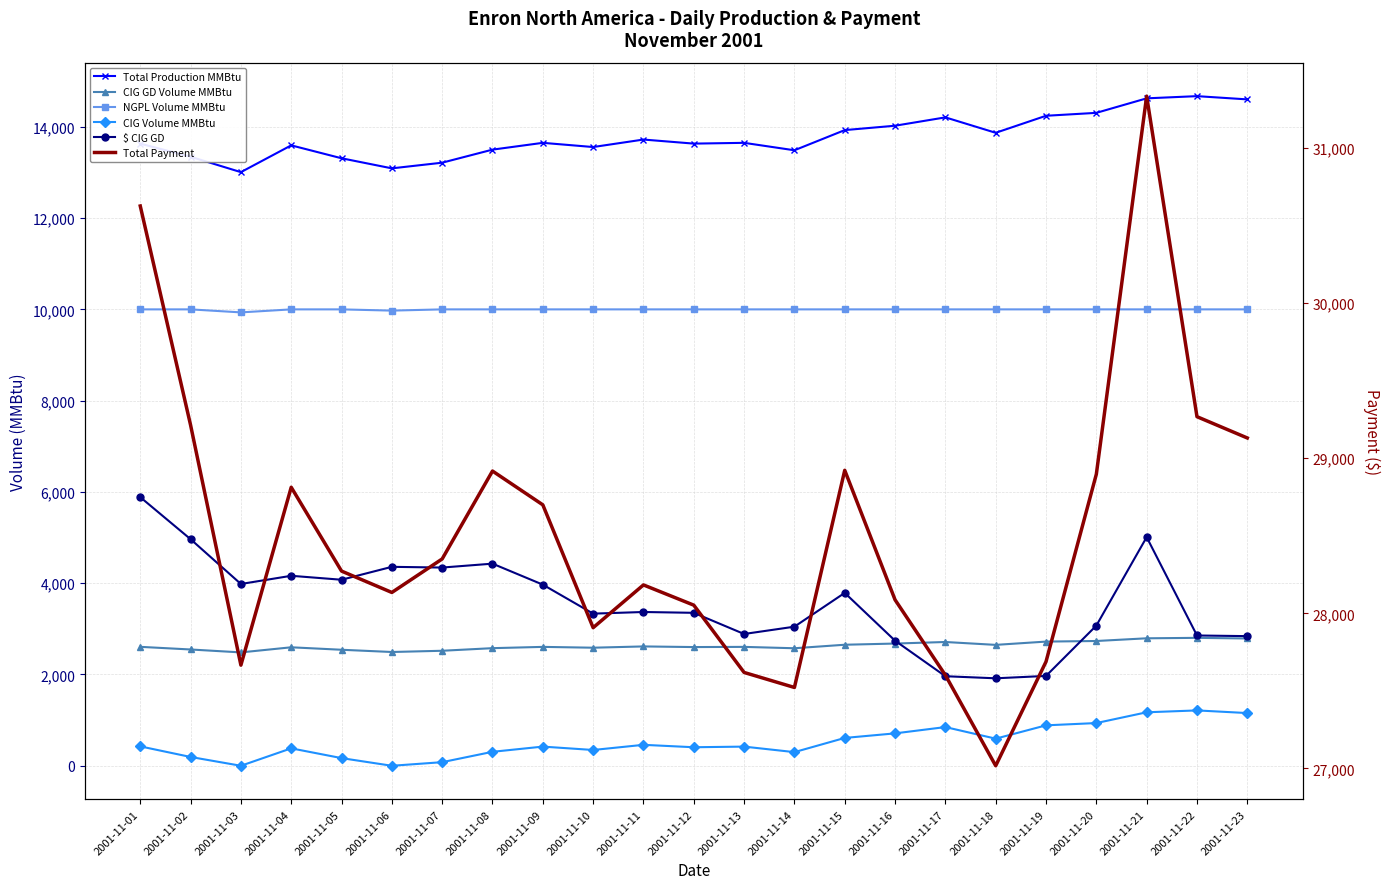

What are all the series names shown in the legend?

Total Production MMBtu, CIG GD Volume MMBtu, NGPL Volume MMBtu, CIG Volume MMBtu, $ CIG GD, Total Payment